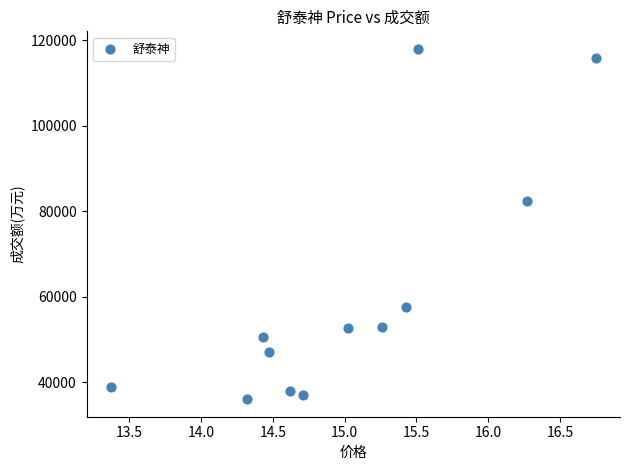

What is the range of Y values (max minus min)?

81947